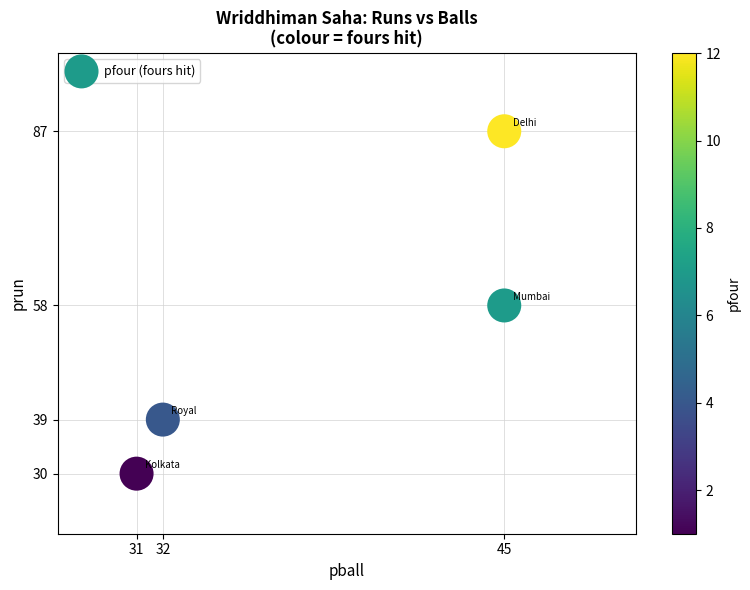

List the coordinates of all points as (X, Y) pairs, reading left to right.

(31, 30)  (32, 39)  (45, 58)  (45, 87)